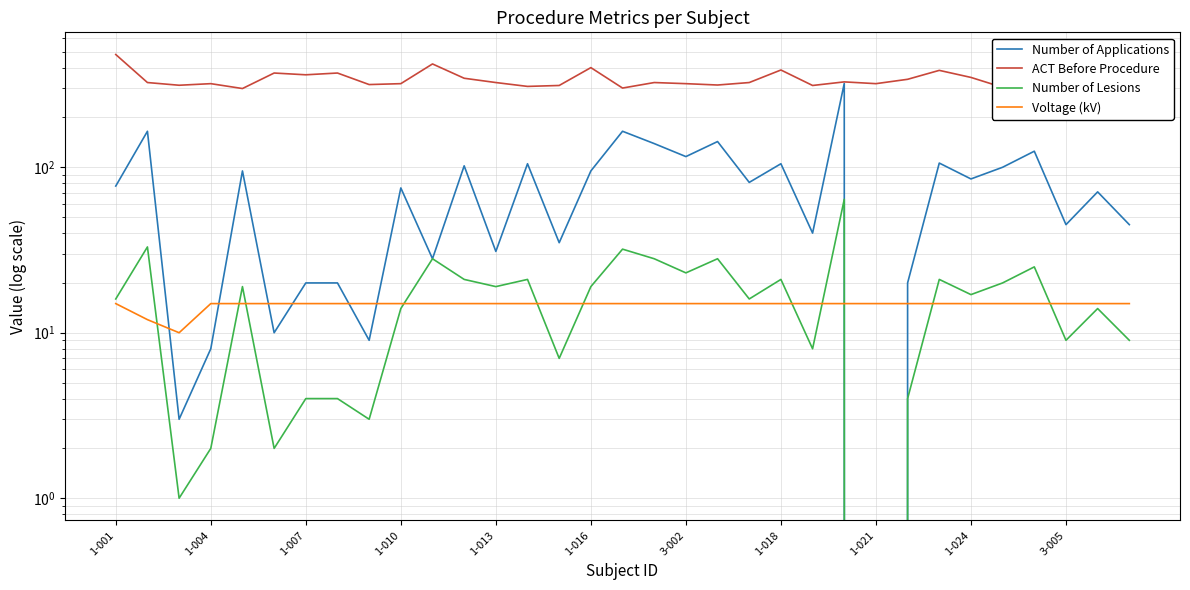

Between 23 and 27, which series saw the biggest shift?

Number of Applications